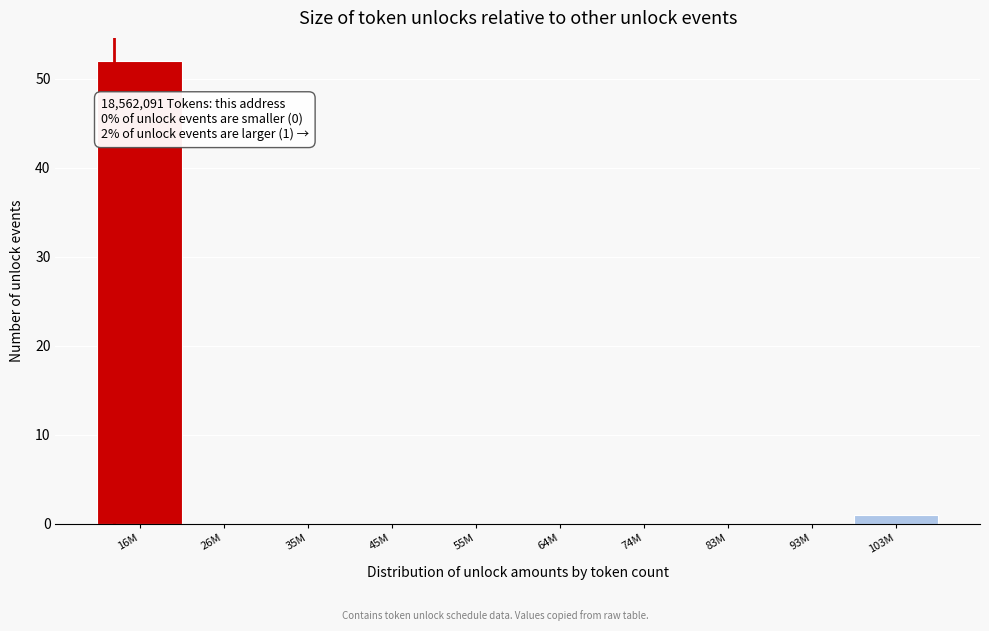

Reading left to right, extract all data points from this chart.

16M=52	26M=0	35M=0	45M=0	55M=0	64M=0	74M=0	83M=0	93M=0	103M=1